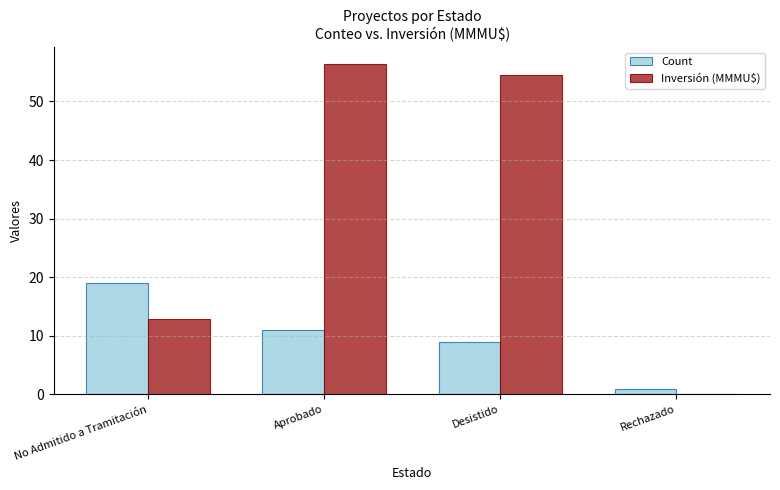

What is the approximate value of Count at Desistido?

9.0